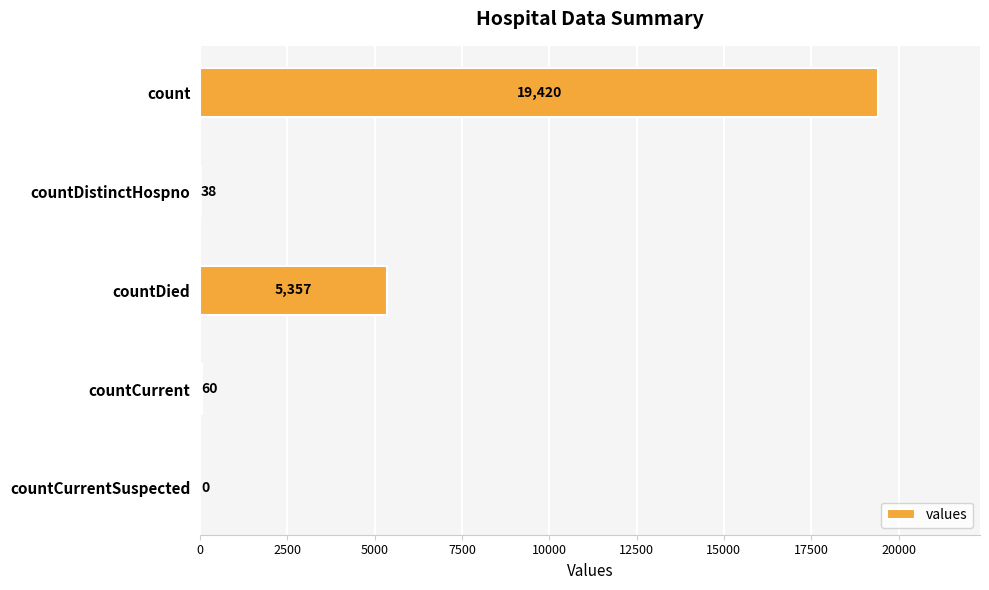

What is the sum of the values at countCurrent and countCurrentSuspected?

60